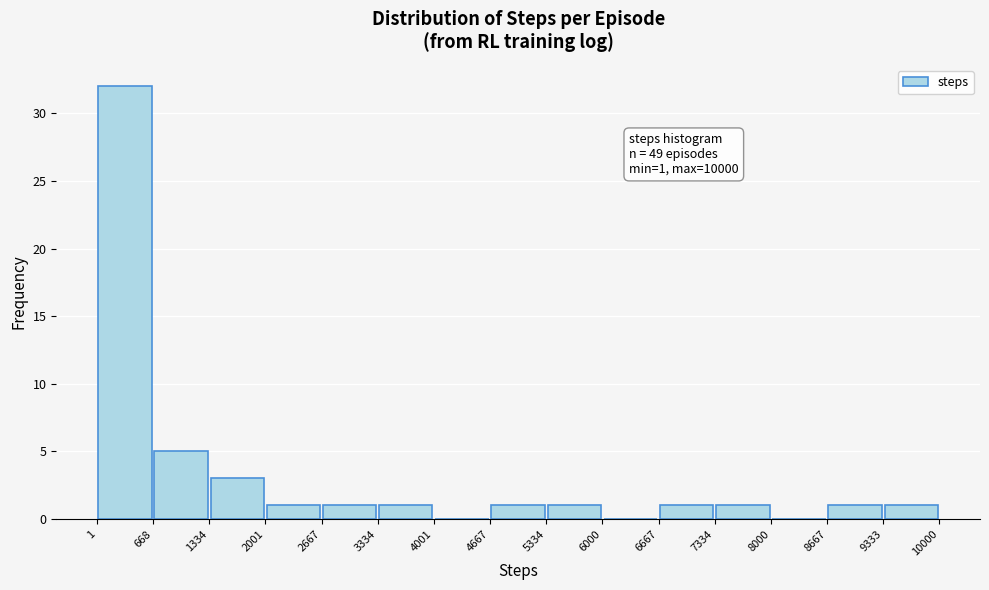

Which range on the x-axis has the tallest bar?

1 to 668